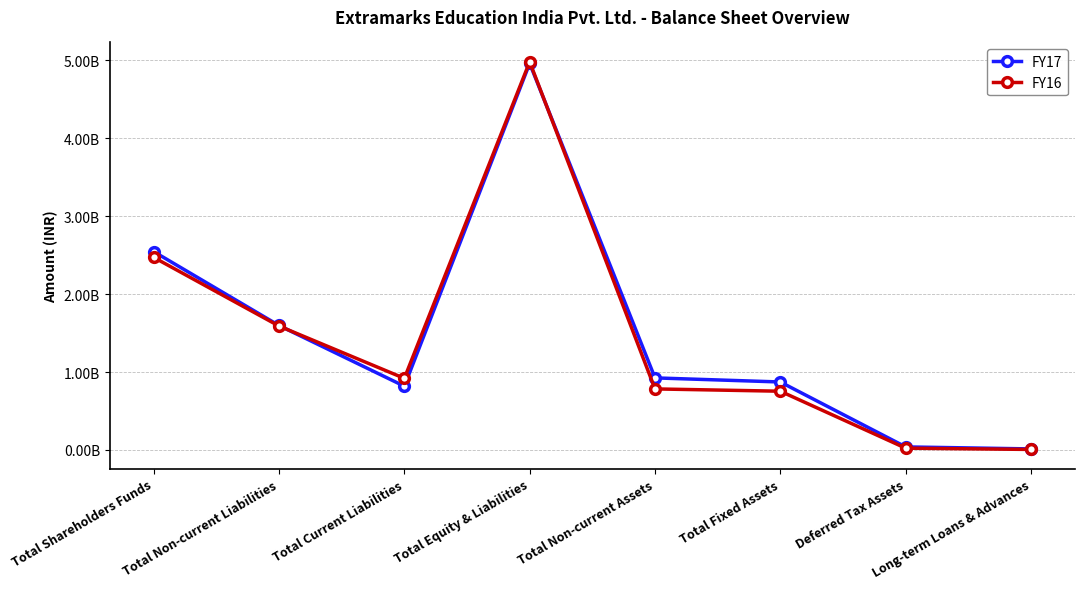

Which category has the lowest value in the FY16 series?

Long-term Loans & Advances